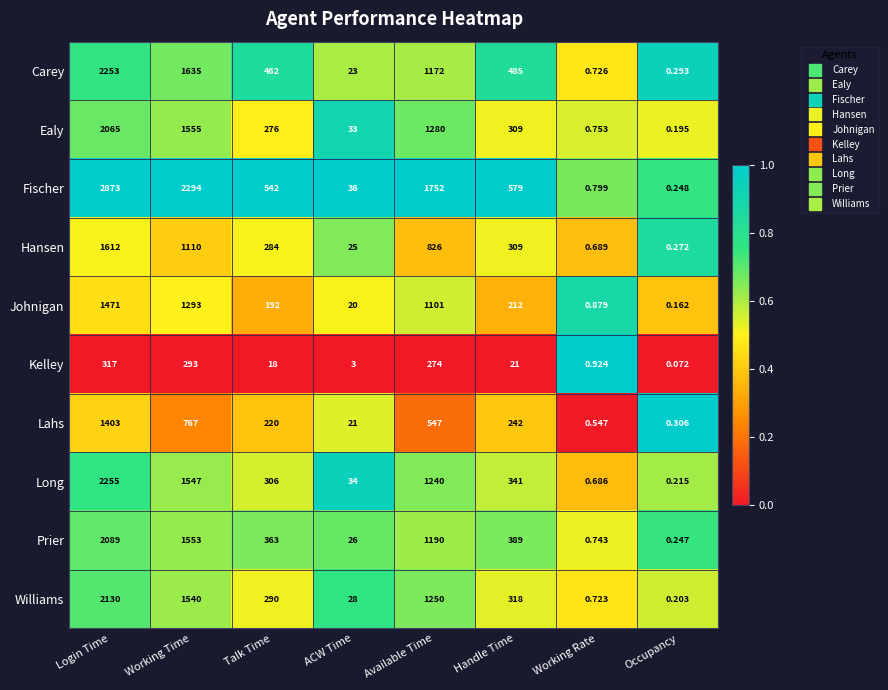

Which series has the largest range (max minus min)?

Fischer